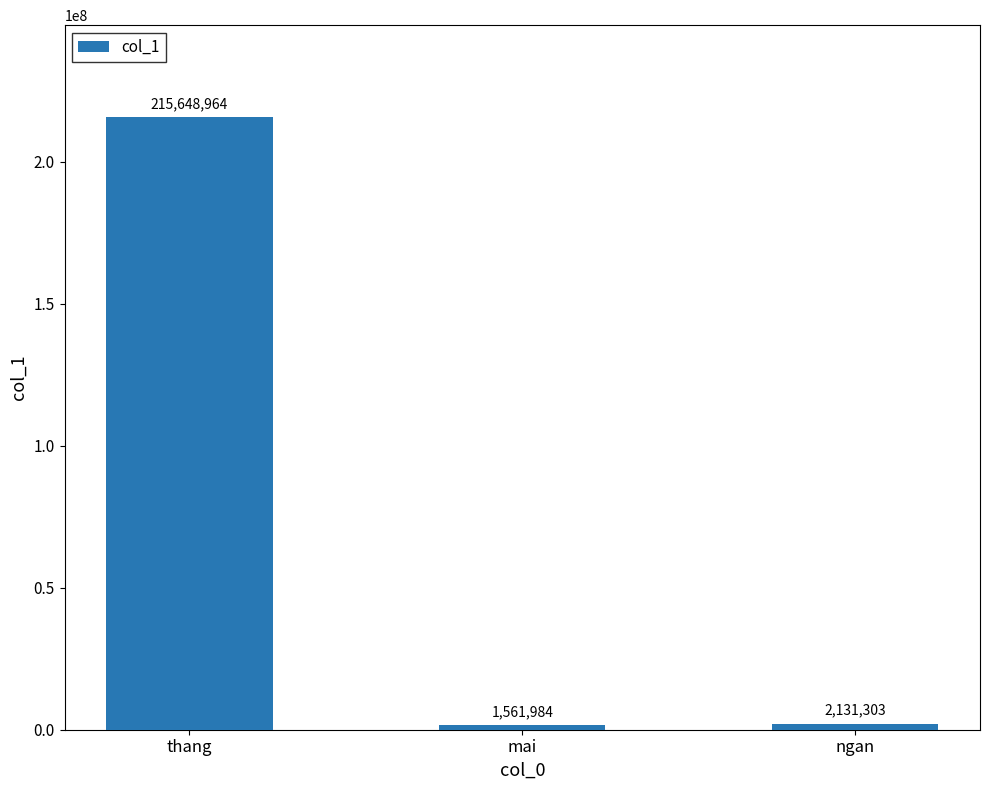

Reading left to right, transcribe all the data shown in this chart.

215648964	1561984	2131303